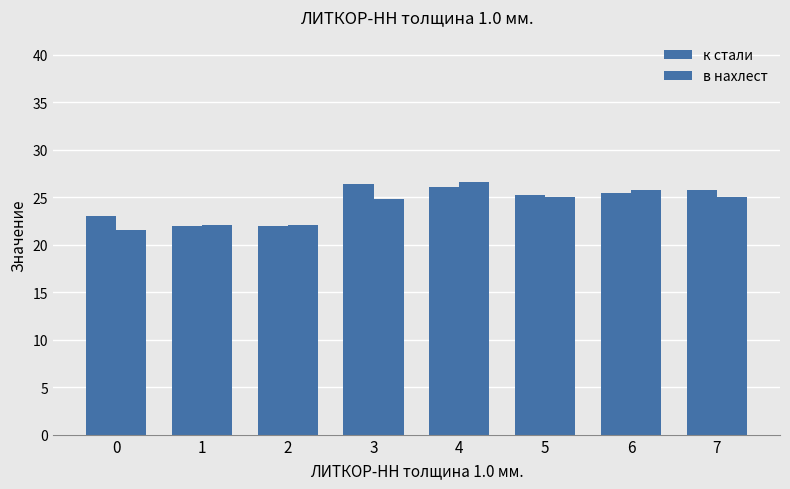

How many distinct data groups are displayed?

2